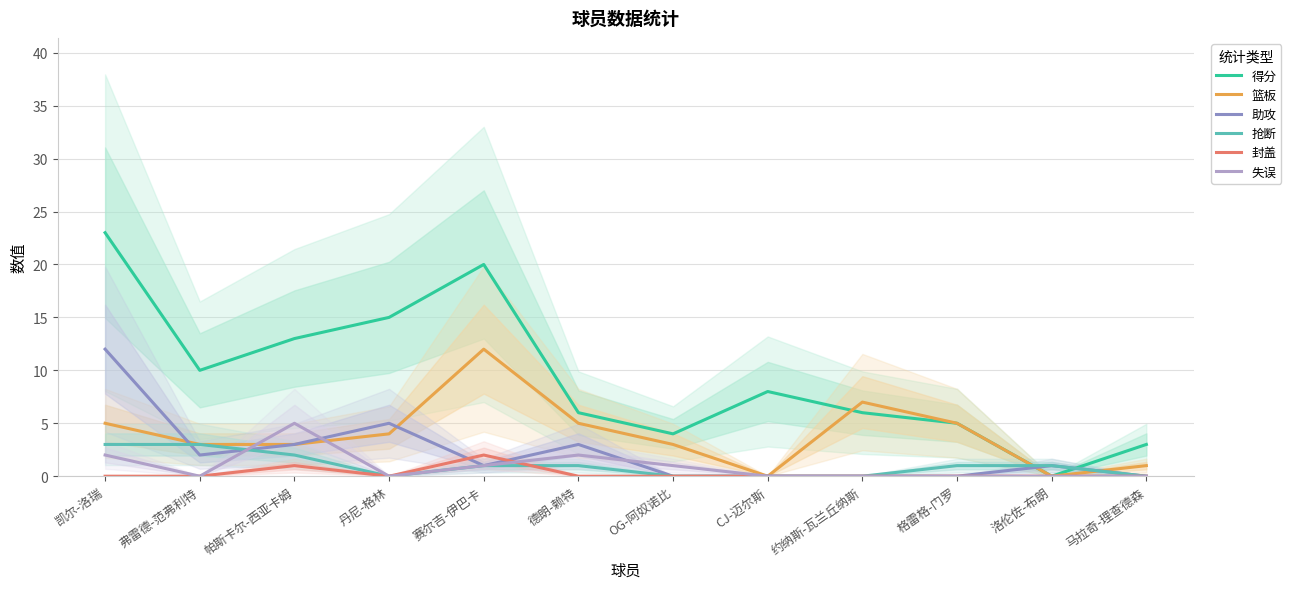

Which series changed the most between 弗雷德-范弗利特 and 赛尔吉-伊巴卡?

得分